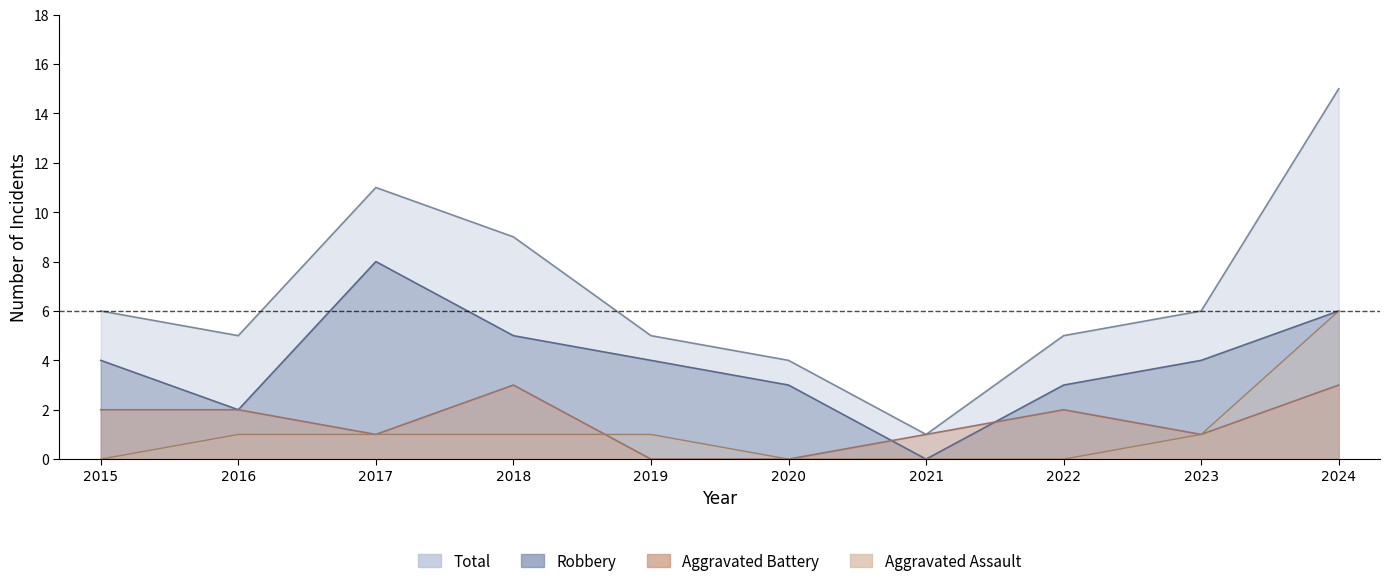

Where do Aggravated Battery and Robbery first cross each other?

2020 and 2021